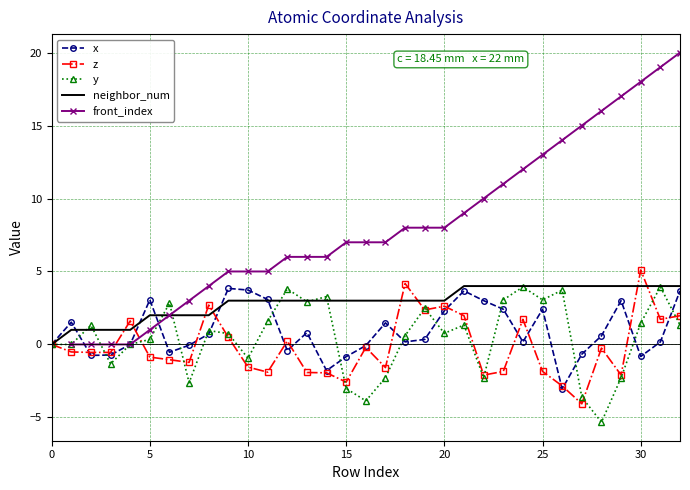

At which category is the sum across all series the highest?

32